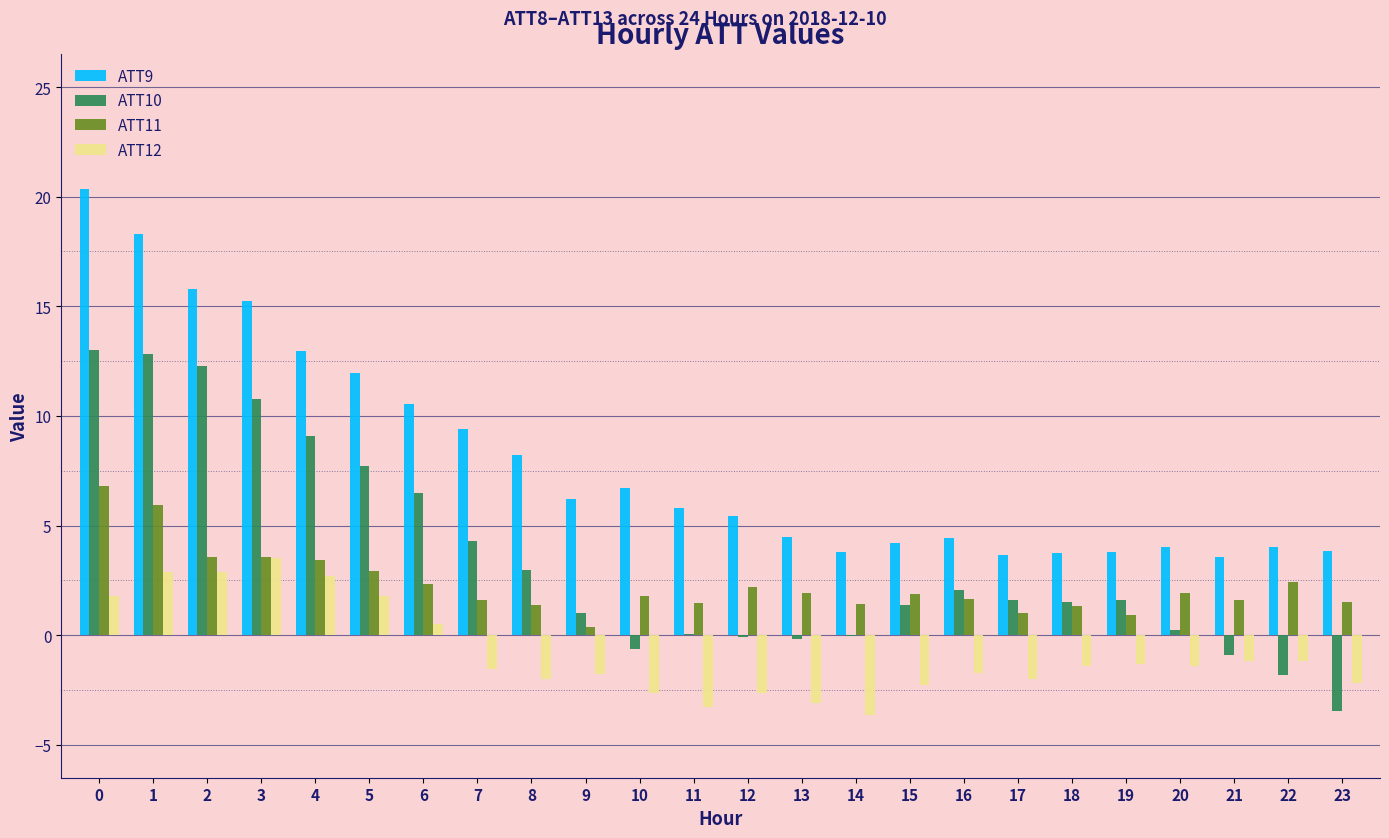

Are the bars grouped side by side (vs. stacked)?

Yes